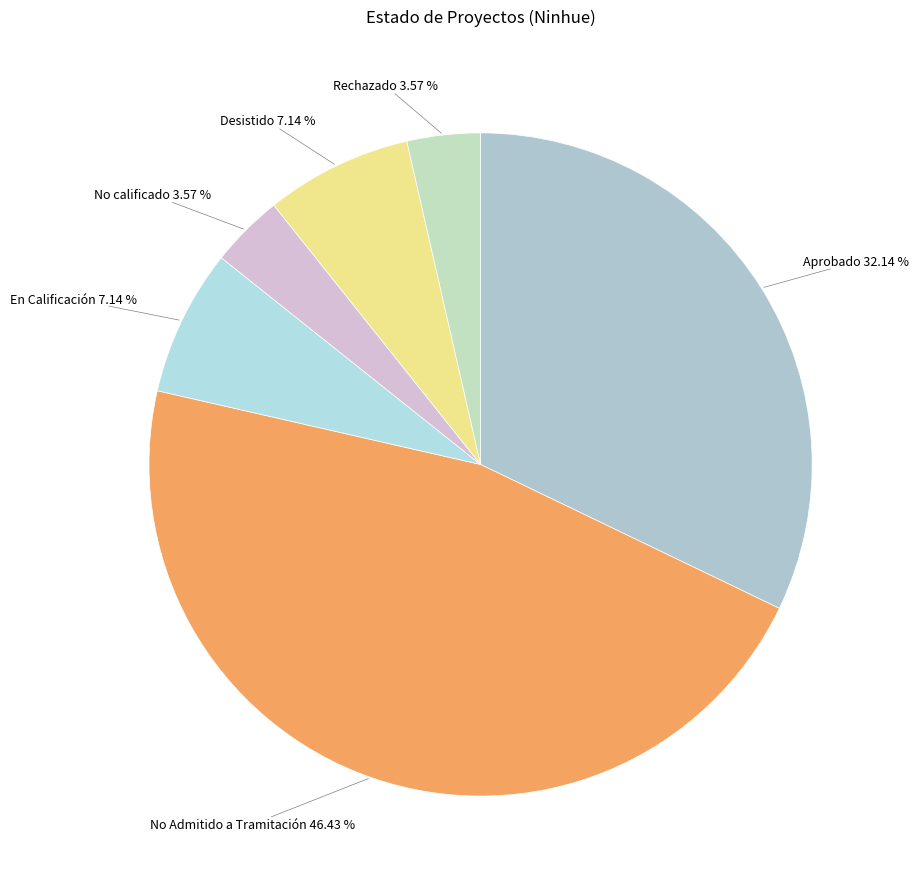

Which slice is the largest?

No Admitido a Tramitación